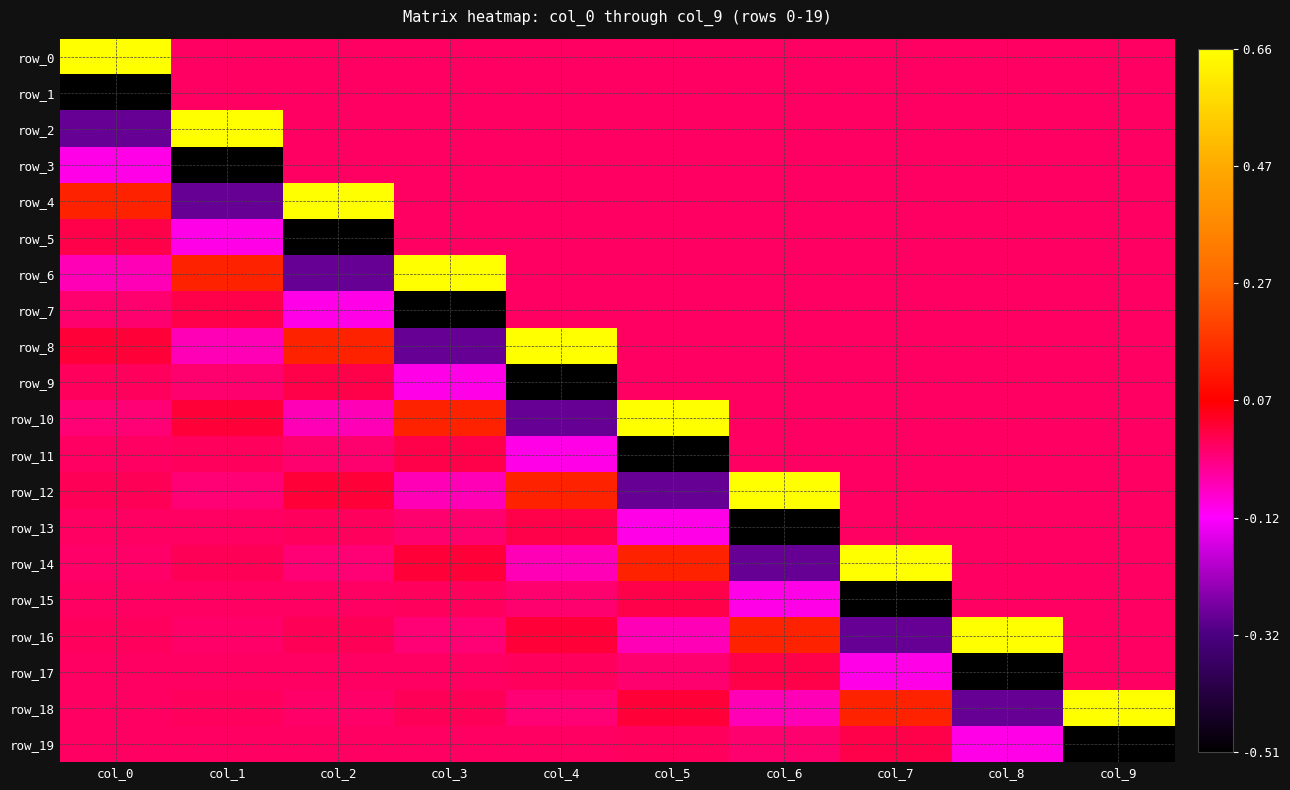

At which category is the sum across all series the highest?

col_9